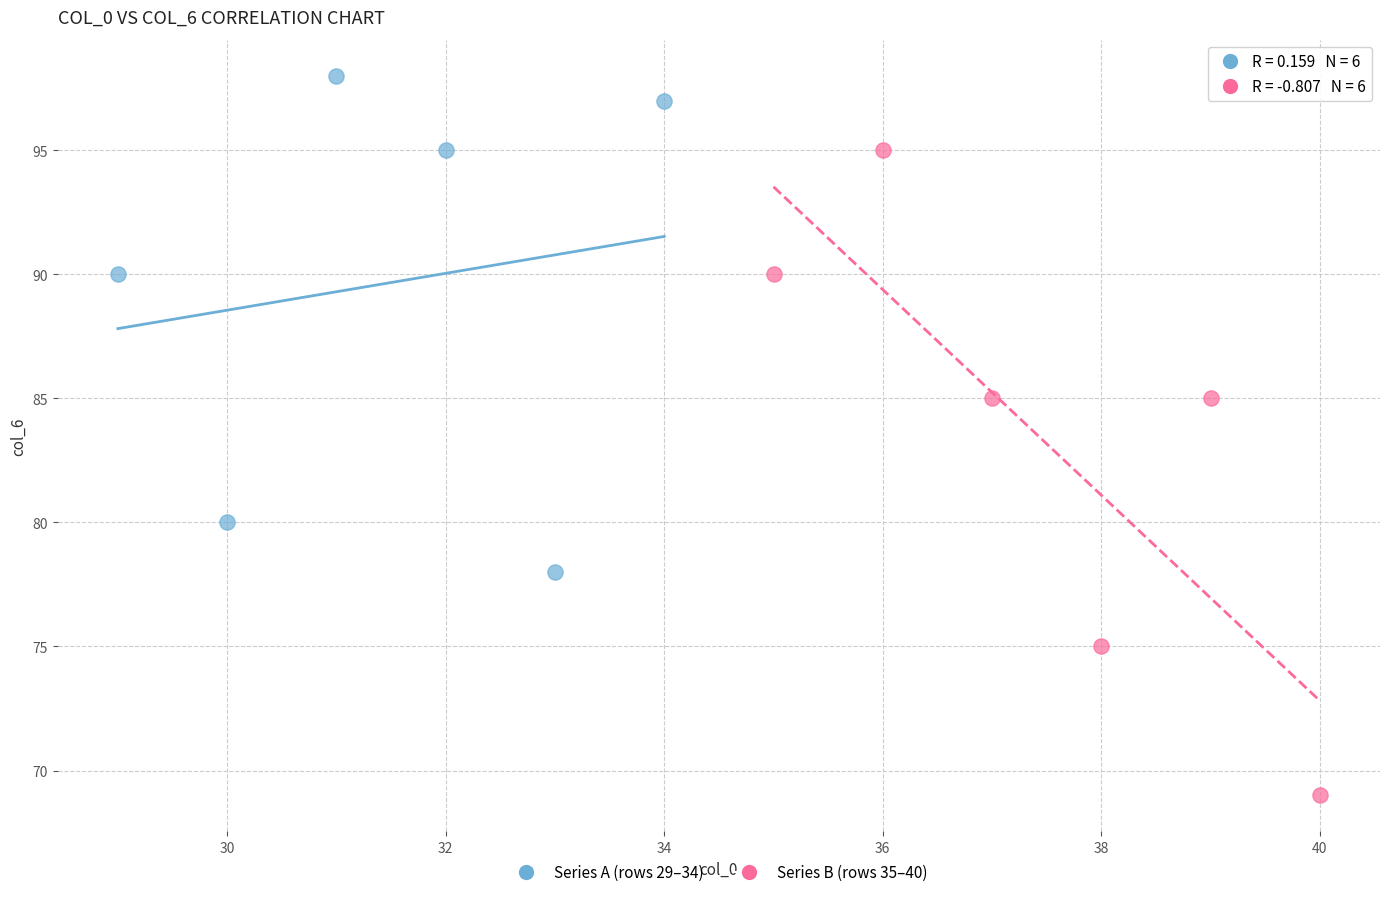

Which series contains the lowest Y value?

Series B (rows 35–40)